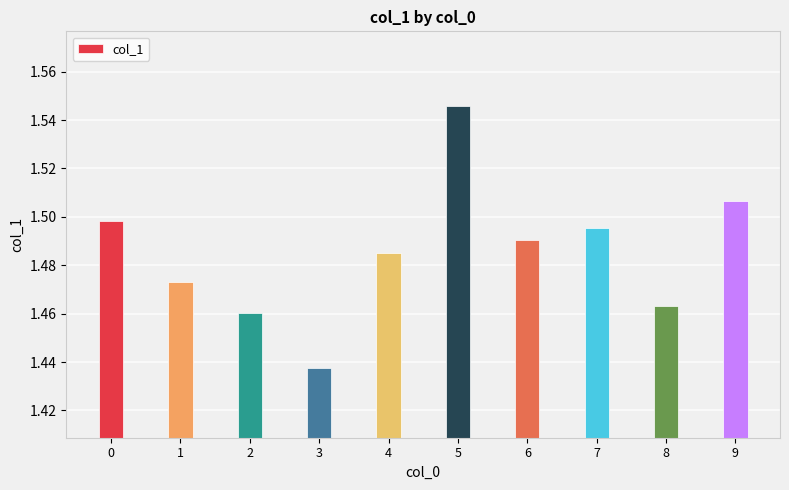

What is the difference between the maximum and minimum values?

0.1